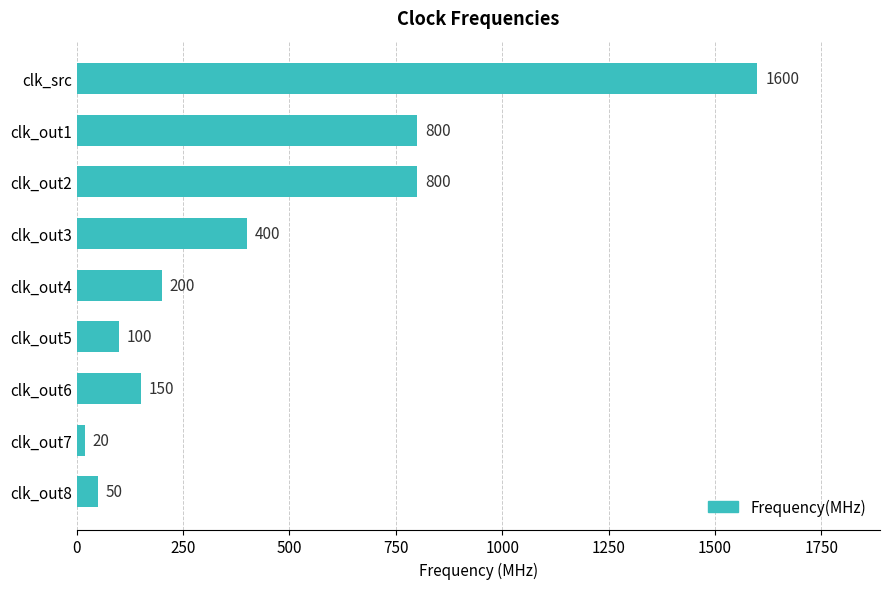

What is the approximate value at clk_out4, to the nearest 50?

200